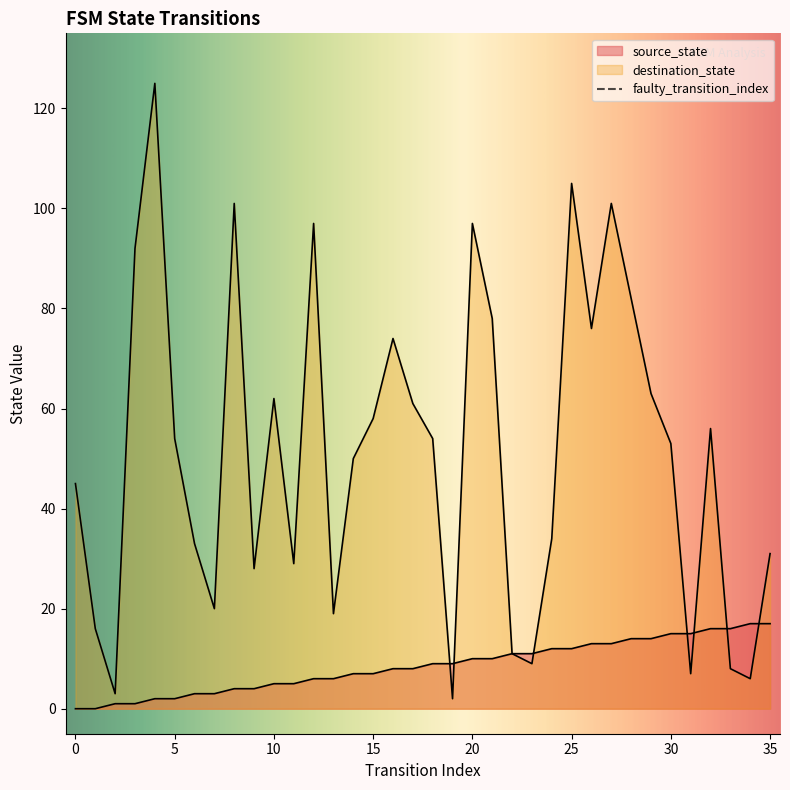

Which series has the largest range (max minus min)?

destination_state